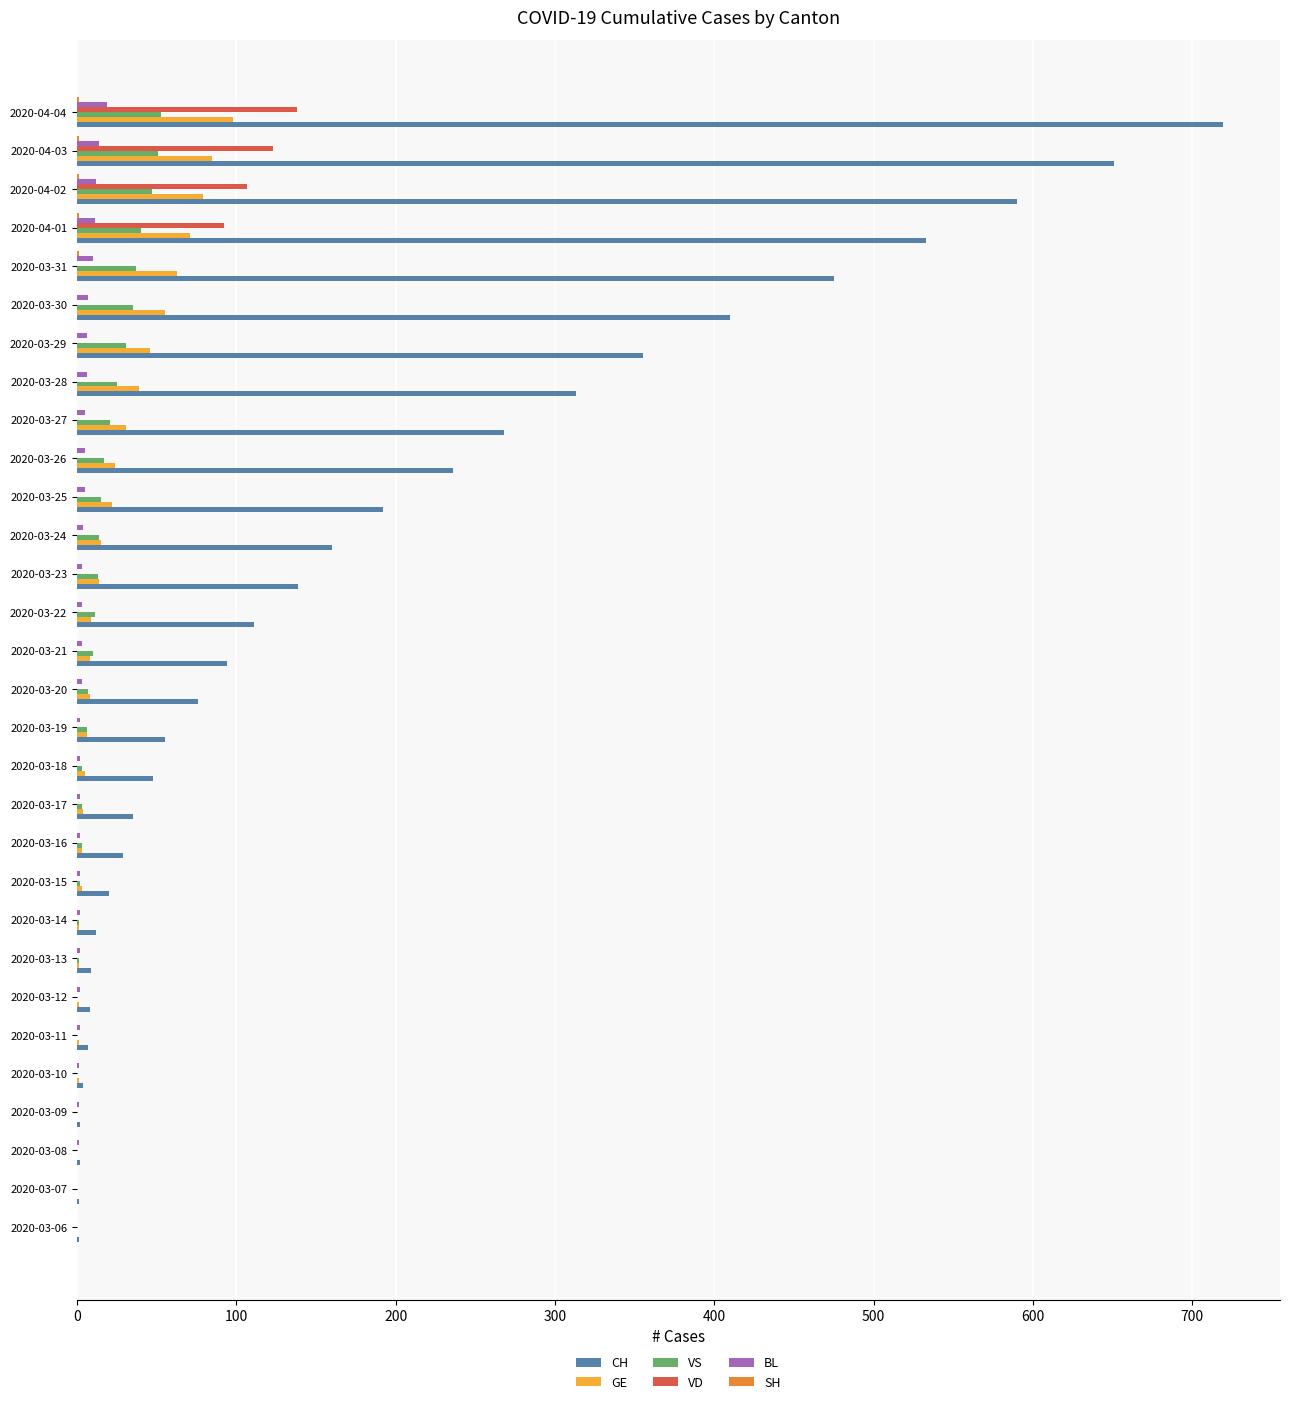

The value of VS at 2020-03-30 is 35. True or false?

True